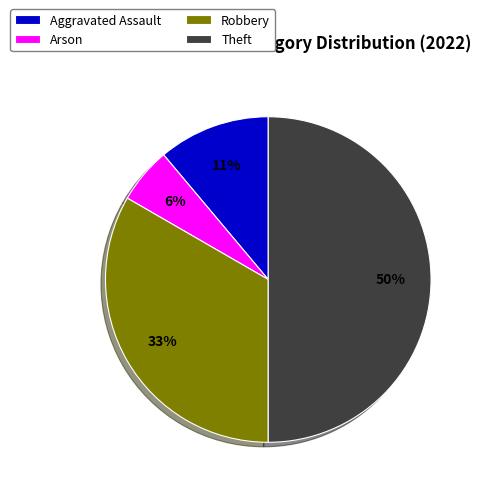

How many segments does this pie chart have?

4